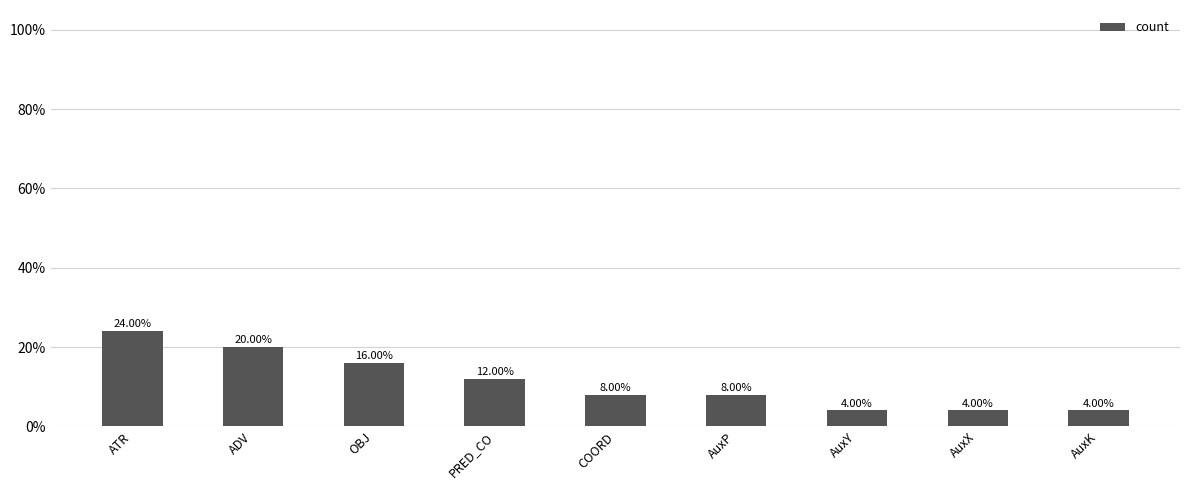

Does the chart contain any negative values?

No